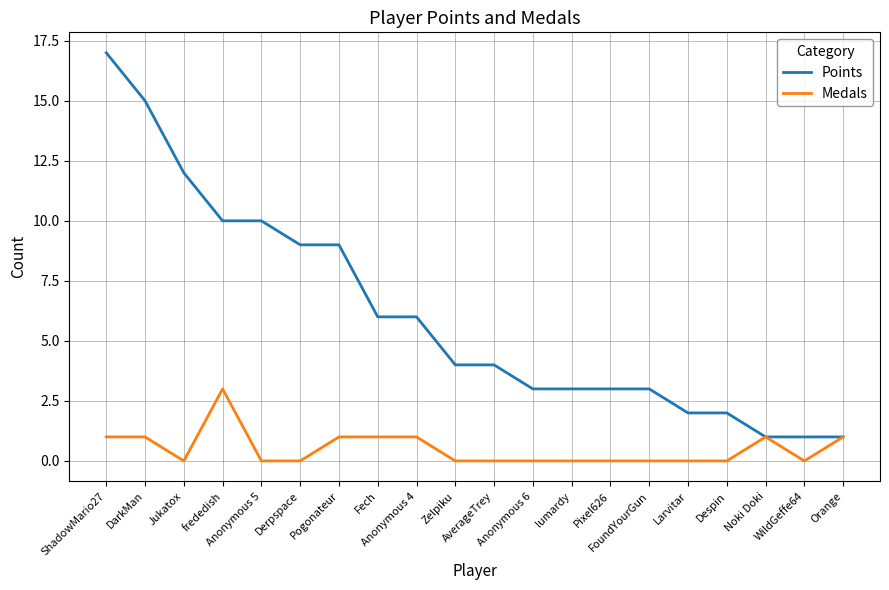

What is the spread (max minus min) of values at Anonymous 5?

10